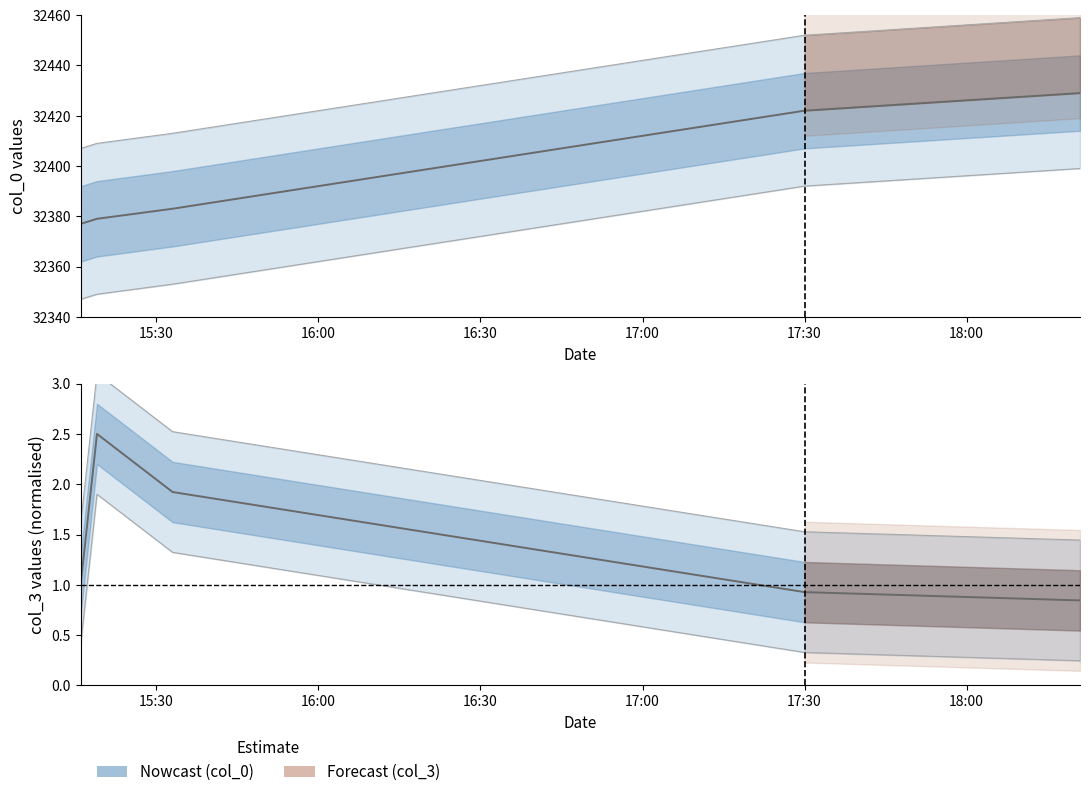

How many interior local peaks does the col_3 series have?

1